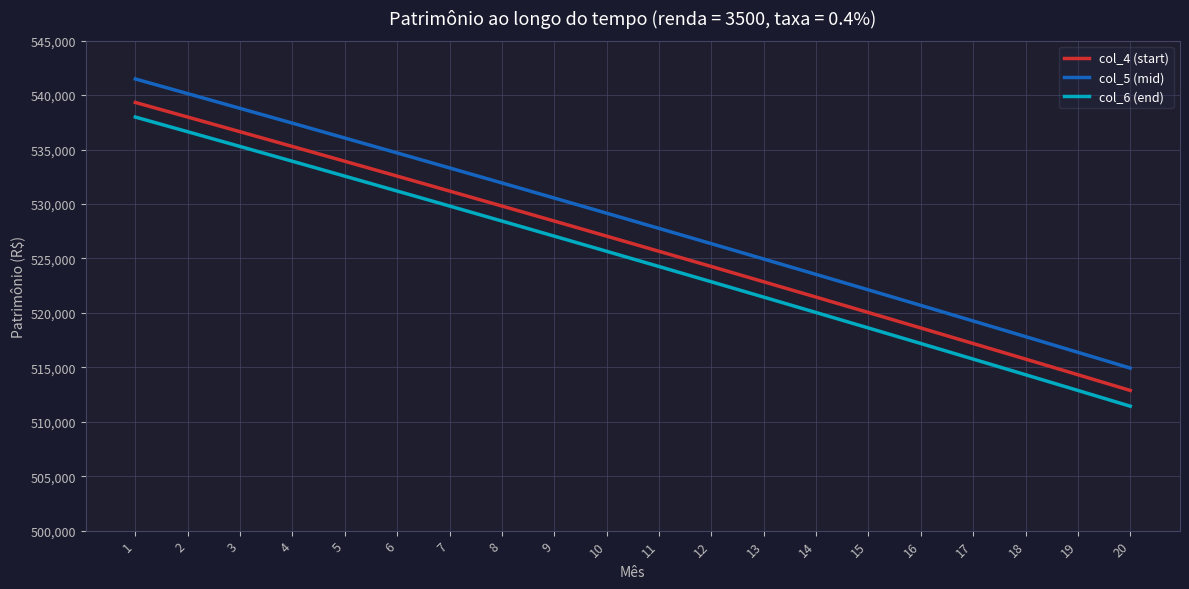

The value of col_6 (end) at 4 is 220870.1. True or false?

False